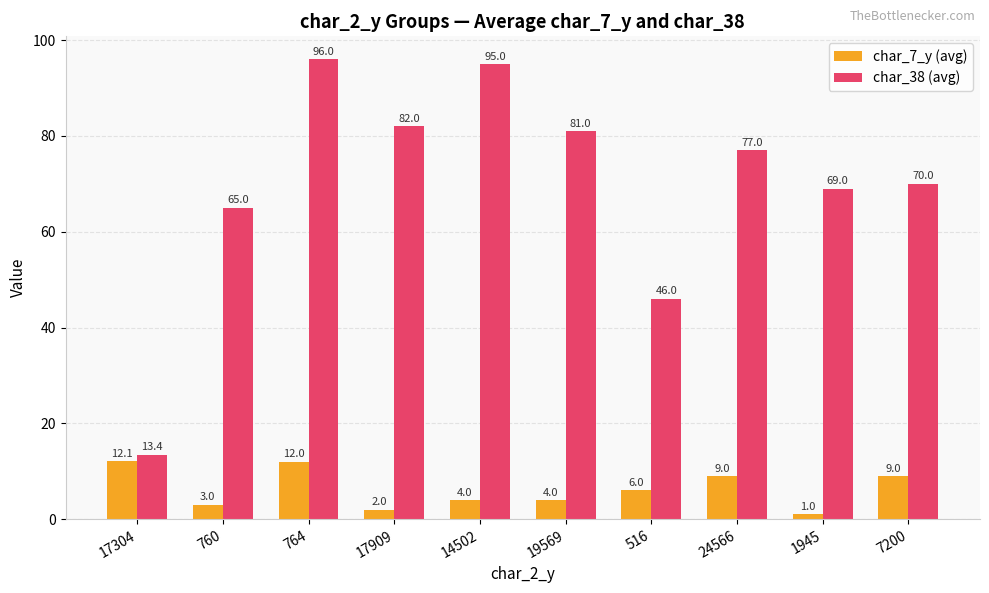

At how many categories does at least one series exceed 85?

2